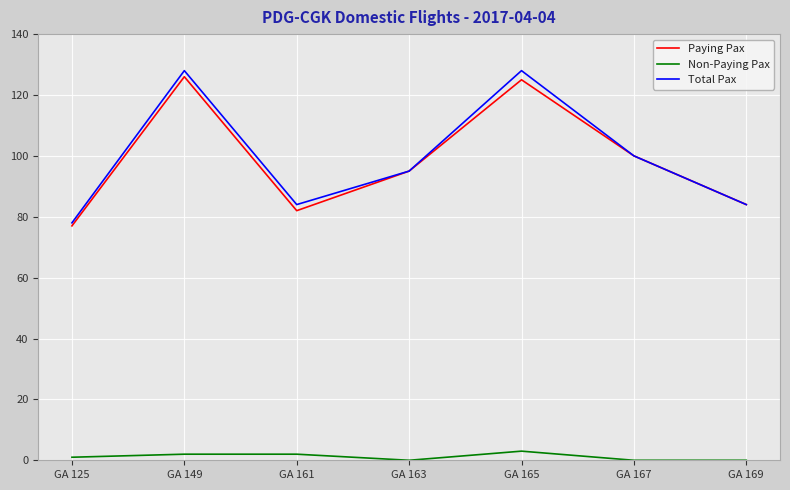

What is the total value across all series at GA 169?

168